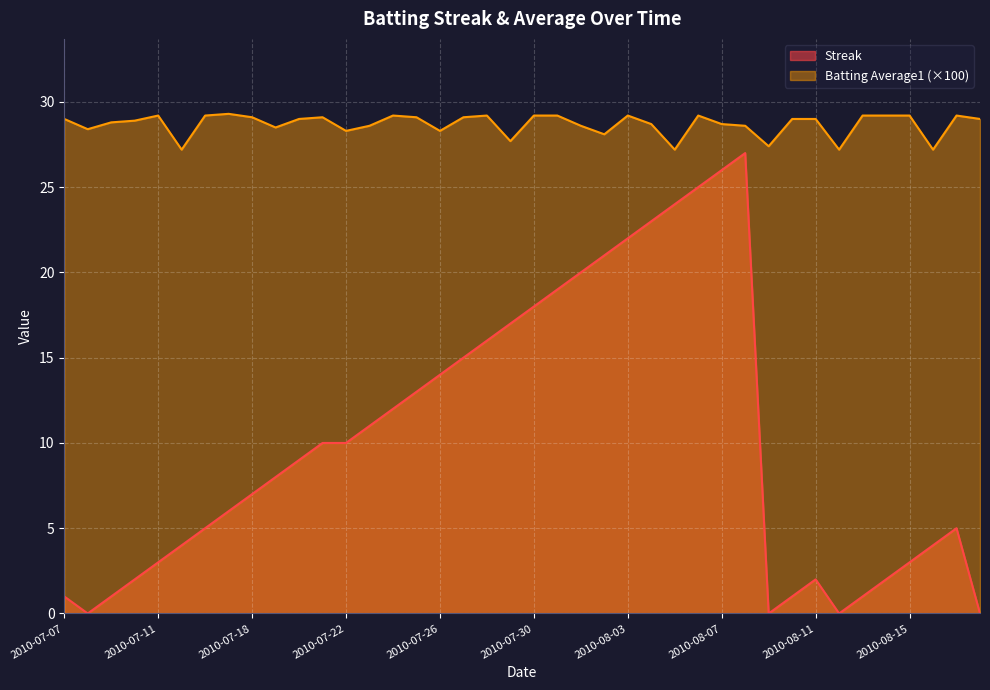

The value of Batting Average1 at 2010-07-24 is 16.6. True or false?

False